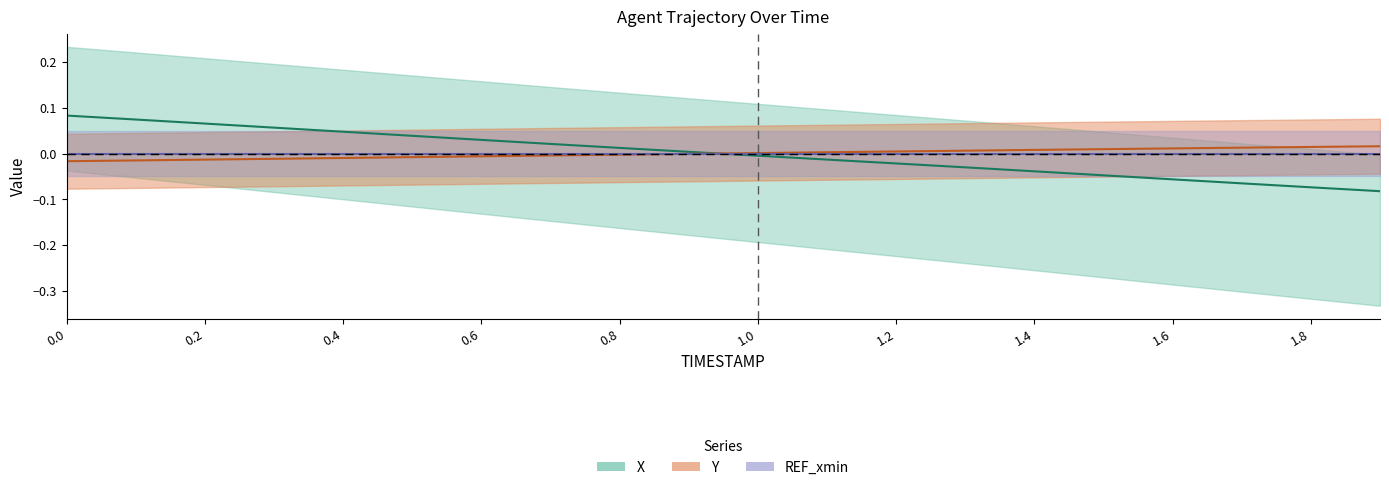

True or false: X and Y intersect in this chart.

True